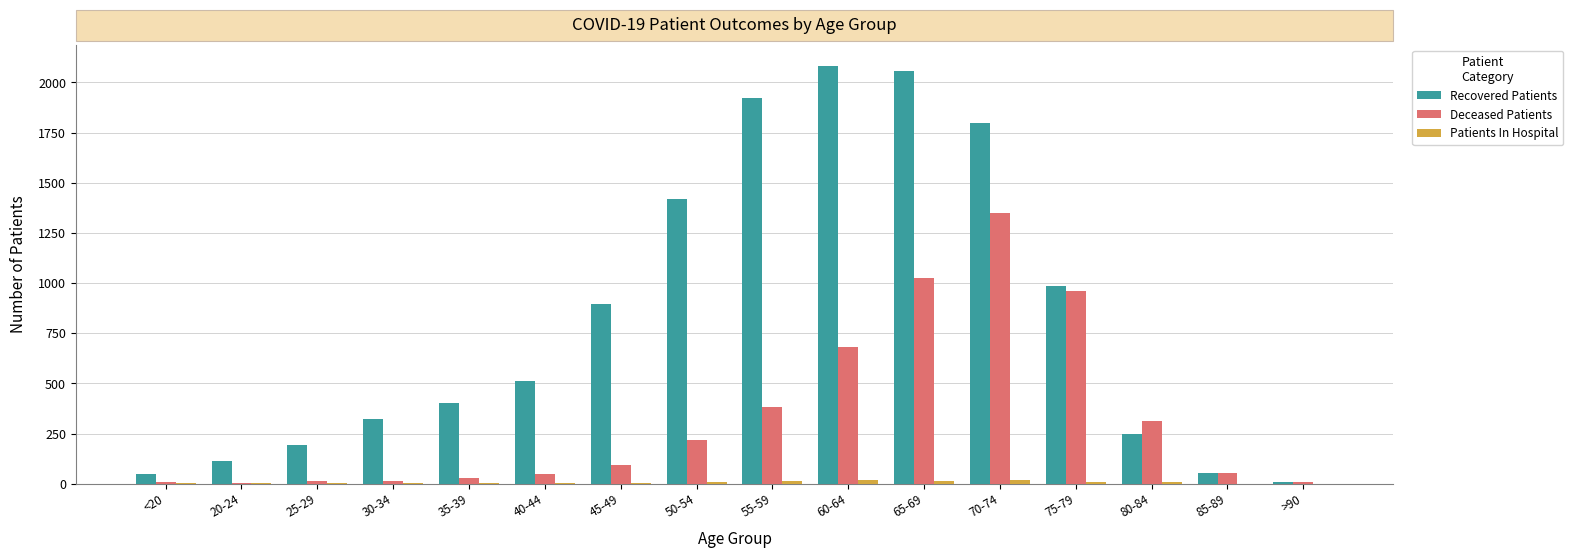

Between 40-44 and 65-69, which series saw the biggest shift?

Recovered Patients